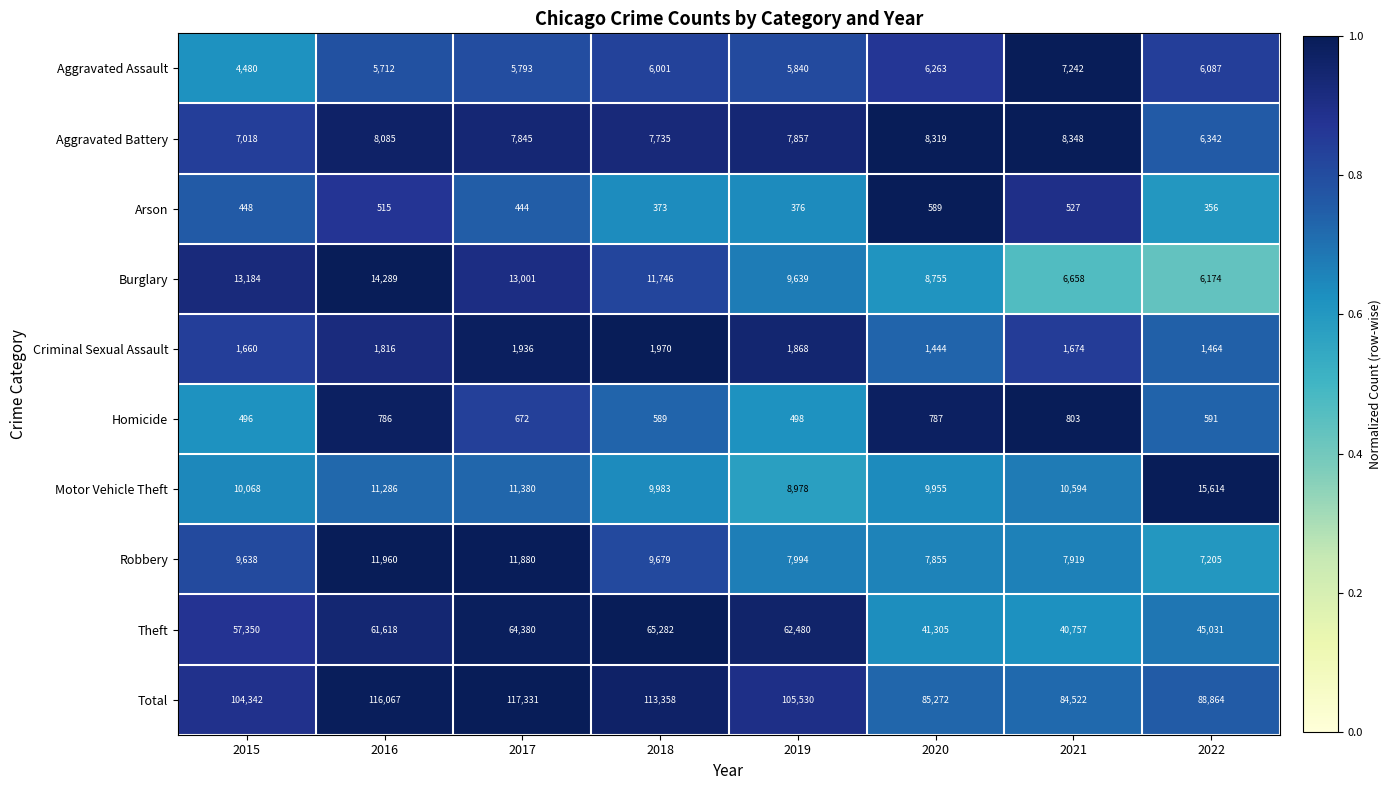

Which series changed the most between 2015 and 2018?

Total